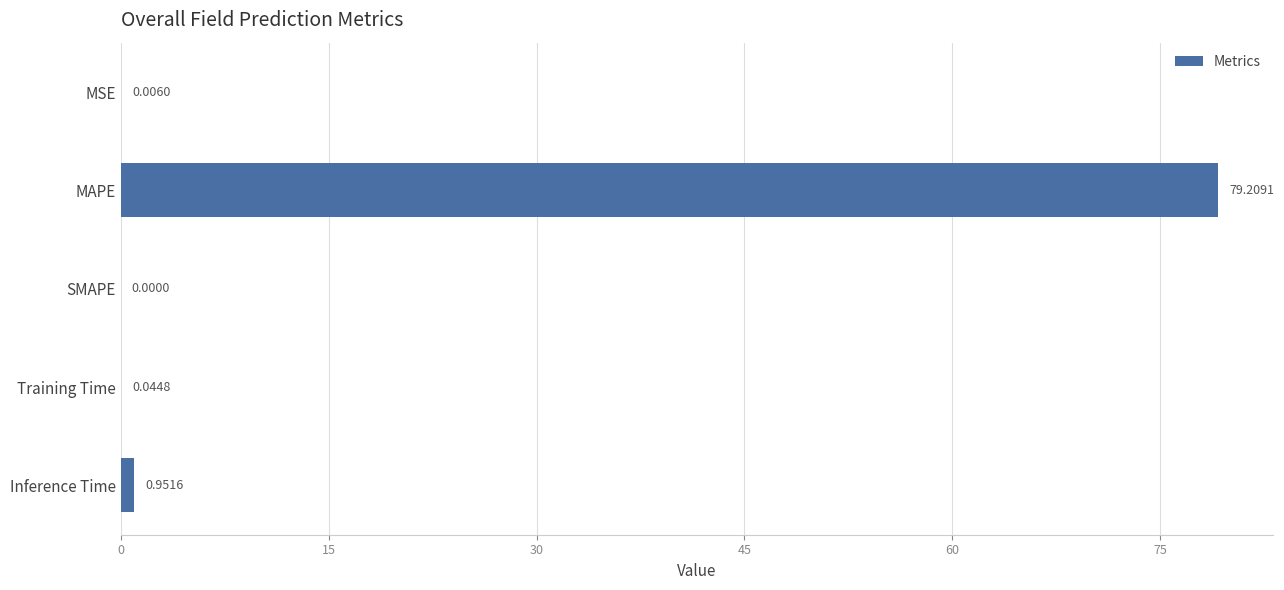

What is the sum of all values?

80.2